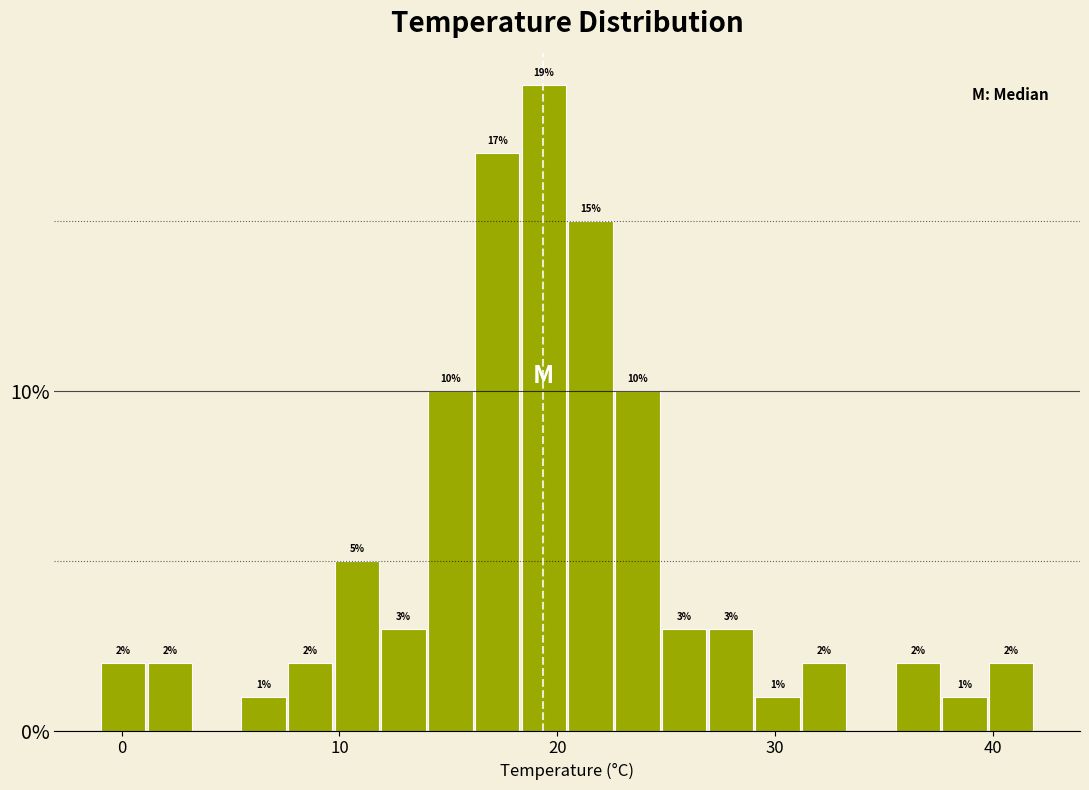

Around what value on the x-axis is the tallest bar? Give the approximate position of its centre, as read against the axis.

19